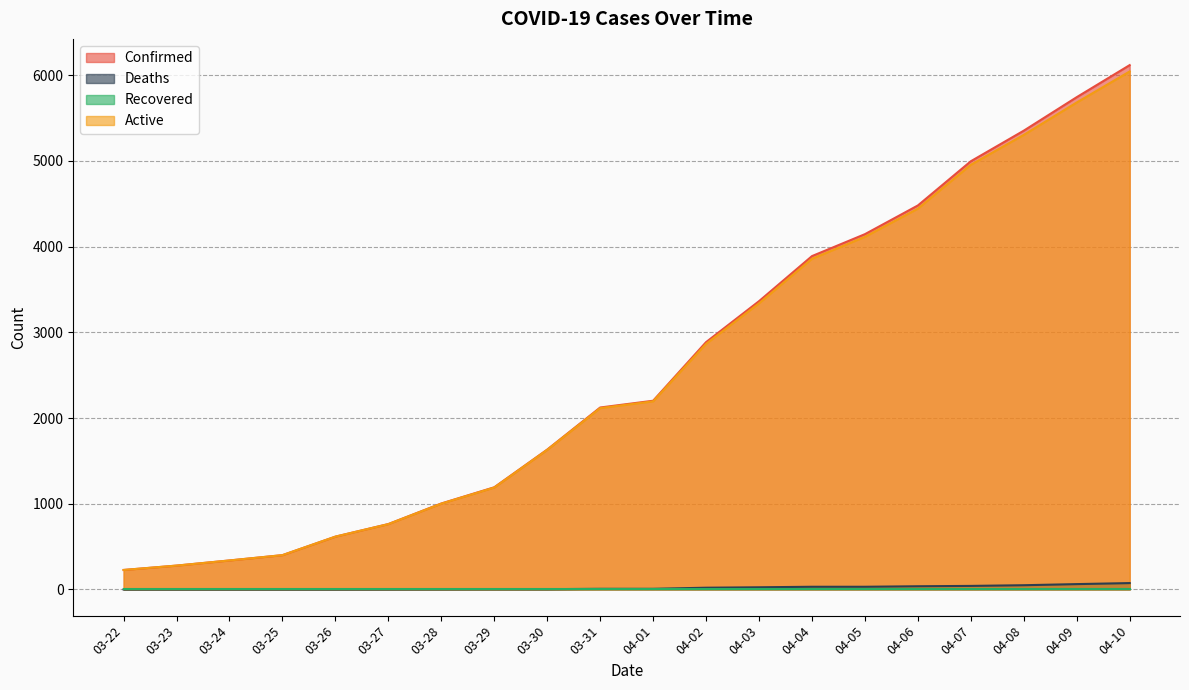

The Active series shows 1629 at 03-30. True or false?

True